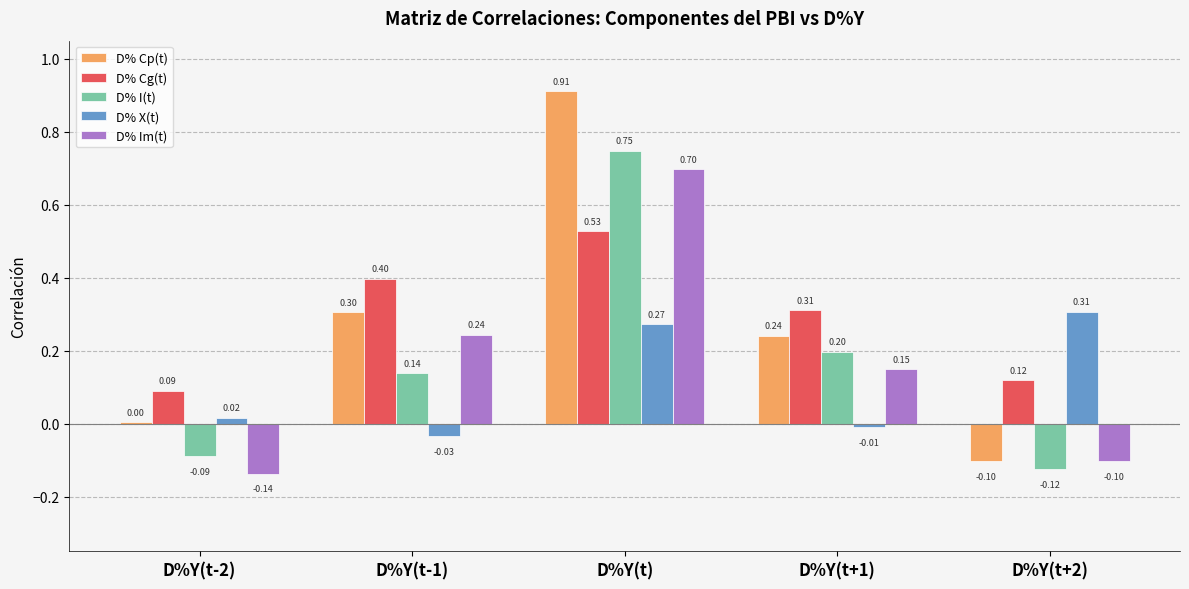

The value of D% I(t) at D%Y(t+2) is -0.1. True or false?

True